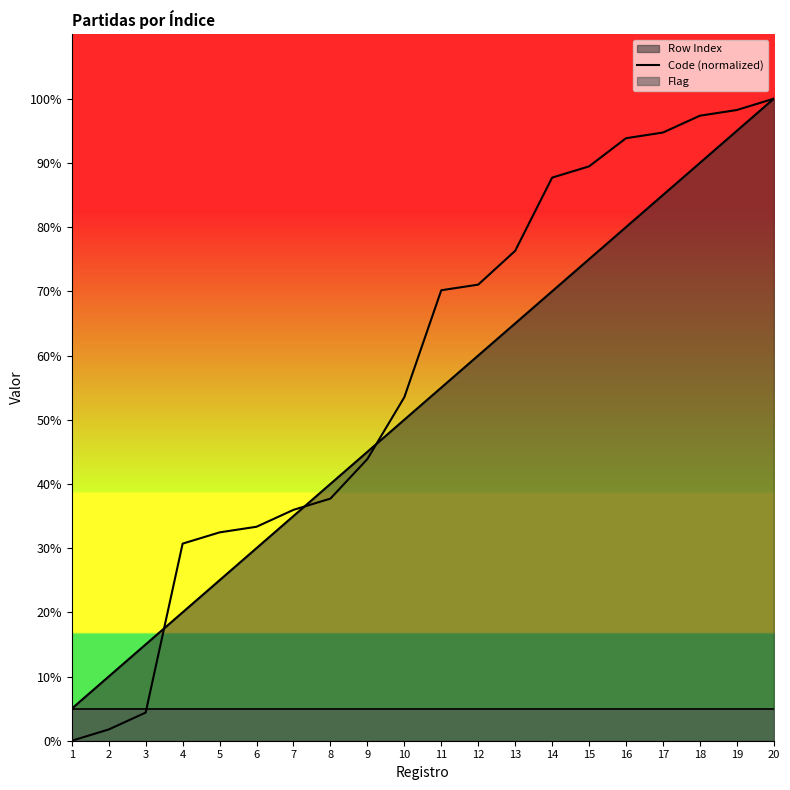

List the labels in order of value, largest first.

20, 19, 18, 17, 16, 15, 14, 13, 12, 11, 10, 9, 8, 7, 6, 5, 4, 3, 2, 1